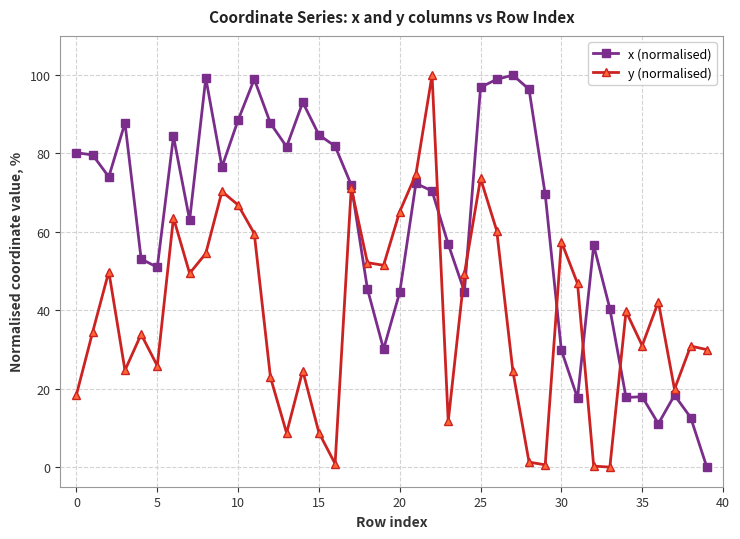

How many interior local valleys does the y (normalised) series have?

11